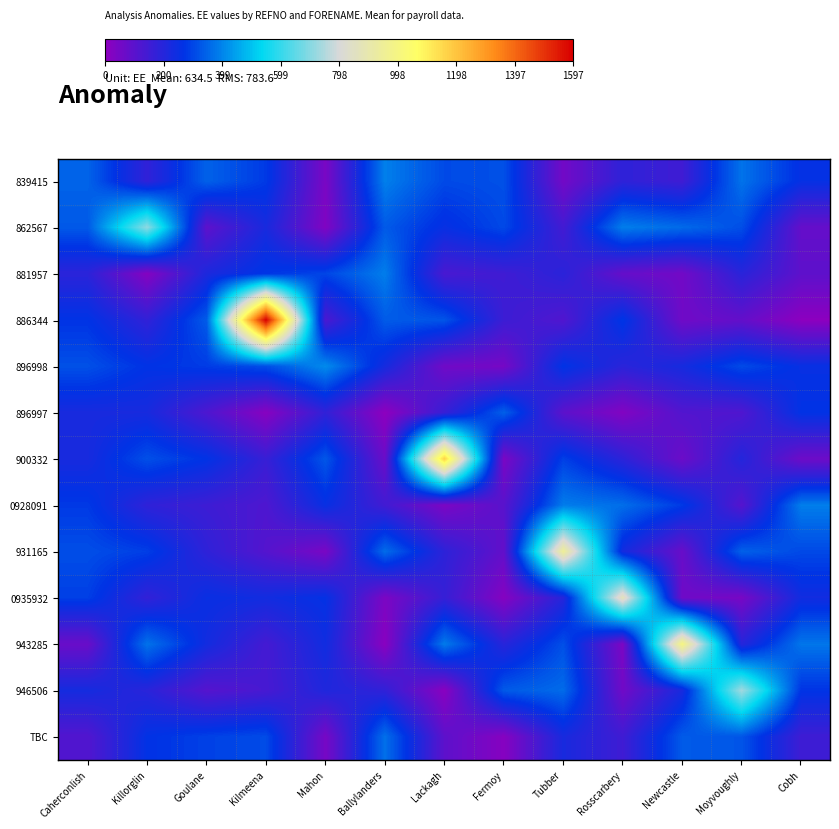

Reading right to left, extract all data points from this chart.

839415: Cobh=257.5	Moyvoughly=370.7	Newcastle=148.3	Rosscarbery=180.2	Tubber=51.2	Fermoy=314.4	Lackagh=304.5	Ballylanders=390.2	Mahon=37.7	Kilmeena=278.9	Goulane=343.4	Killorglin=175.6	Caherconlish=347.1
862567: Cobh=77.9	Moyvoughly=311.4	Newcastle=357.2	Rosscarbery=388.3	Tubber=141.8	Fermoy=303.2	Lackagh=252.7	Ballylanders=331.1	Mahon=25.5	Kilmeena=221.8	Goulane=90.9	Killorglin=710.0	Caherconlish=329.1
881957: Cobh=90.8	Moyvoughly=190.3	Newcastle=52.0	Rosscarbery=75.8	Tubber=187.8	Fermoy=148.2	Lackagh=130.3	Ballylanders=387.0	Mahon=297.9	Kilmeena=273.2	Goulane=213.8	Killorglin=17.5	Caherconlish=186.7
886344: Cobh=2.9	Moyvoughly=80.0	Newcastle=55.9	Rosscarbery=273.0	Tubber=115.3	Fermoy=155.0	Lackagh=321.9	Ballylanders=332.9	Mahon=124.9	Kilmeena=1596.8	Goulane=333.1	Killorglin=174.9	Caherconlish=267.9
896998: Cobh=253.9	Moyvoughly=306.0	Newcastle=226.1	Rosscarbery=188.4	Tubber=267.4	Fermoy=45.8	Lackagh=55.9	Ballylanders=227.5	Mahon=410.0	Kilmeena=312.3	Goulane=282.1	Killorglin=265.9	Caherconlish=314.8
896997: Cobh=264.8	Moyvoughly=117.4	Newcastle=112.6	Rosscarbery=23.3	Tubber=93.6	Fermoy=341.4	Lackagh=163.4	Ballylanders=0.0	Mahon=174.7	Kilmeena=12.3	Goulane=121.6	Killorglin=223.7	Caherconlish=221.4
900332: Cobh=60.9	Moyvoughly=200.4	Newcastle=64.5	Rosscarbery=184.8	Tubber=288.9	Fermoy=36.0	Lackagh=1170.8	Ballylanders=66.8	Mahon=325.6	Kilmeena=162.6	Goulane=265.7	Killorglin=313.6	Caherconlish=222.8
0928091: Cobh=387.7	Moyvoughly=106.3	Newcastle=279.9	Rosscarbery=363.4	Tubber=384.8	Fermoy=100.0	Lackagh=35.1	Ballylanders=144.7	Mahon=252.1	Kilmeena=120.6	Goulane=152.4	Killorglin=178.5	Caherconlish=278.5
931165: Cobh=303.4	Moyvoughly=342.6	Newcastle=70.7	Rosscarbery=231.7	Tubber=950.0	Fermoy=80.9	Lackagh=182.3	Ballylanders=361.0	Mahon=38.6	Kilmeena=108.9	Goulane=179.7	Killorglin=286.8	Caherconlish=311.5
0935932: Cobh=235.1	Moyvoughly=41.4	Newcastle=57.8	Rosscarbery=866.7	Tubber=197.6	Fermoy=16.6	Lackagh=166.3	Ballylanders=33.8	Mahon=259.9	Kilmeena=233.6	Goulane=250.9	Killorglin=172.8	Caherconlish=287.8
943285: Cobh=375.1	Moyvoughly=196.3	Newcastle=1000.0	Rosscarbery=33.1	Tubber=313.1	Fermoy=192.9	Lackagh=383.4	Ballylanders=9.1	Mahon=236.4	Kilmeena=138.7	Goulane=232.4	Killorglin=370.0	Caherconlish=68.2
946506: Cobh=268.9	Moyvoughly=733.0	Newcastle=221.6	Rosscarbery=56.1	Tubber=358.5	Fermoy=330.5	Lackagh=8.6	Ballylanders=175.6	Mahon=208.3	Kilmeena=132.6	Goulane=106.8	Killorglin=189.4	Caherconlish=228.7
TBC: Cobh=150.0	Moyvoughly=323.3	Newcastle=331.9	Rosscarbery=148.4	Tubber=221.9	Fermoy=15.0	Lackagh=92.1	Ballylanders=366.4	Mahon=43.1	Kilmeena=307.5	Goulane=290.8	Killorglin=263.8	Caherconlish=112.5